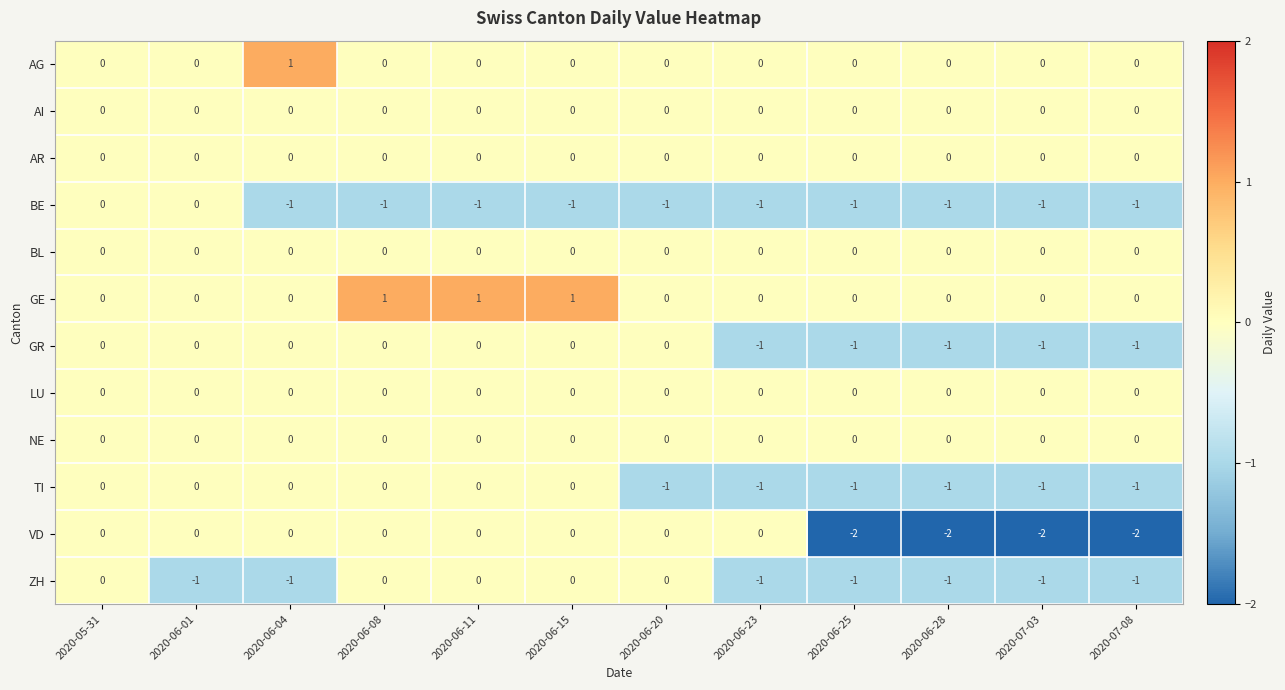

Which series changed the most between 2020-06-11 and 2020-07-08?

VD